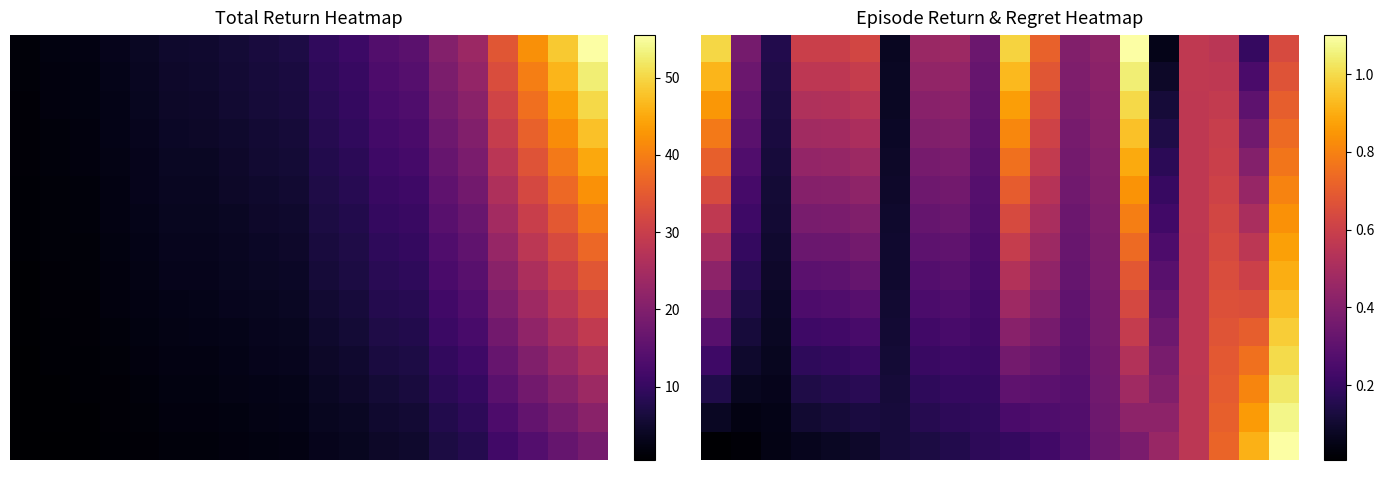

How many categories are shown in the chart?

20